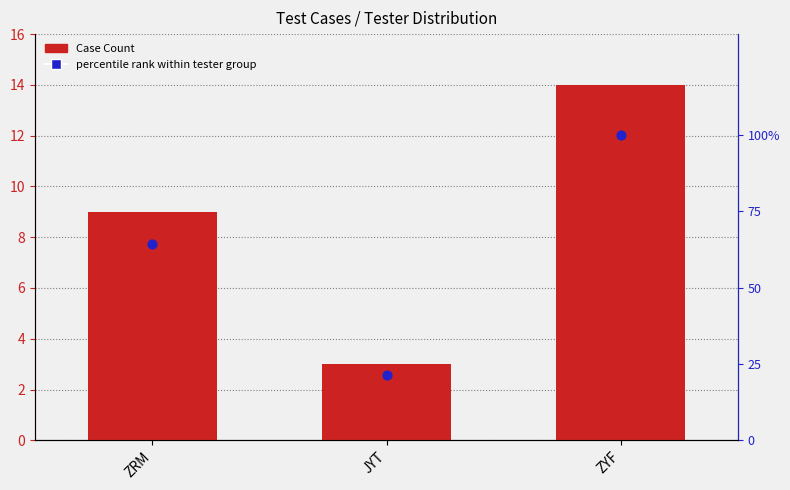

At which category is the sum across all series the highest?

ZYF